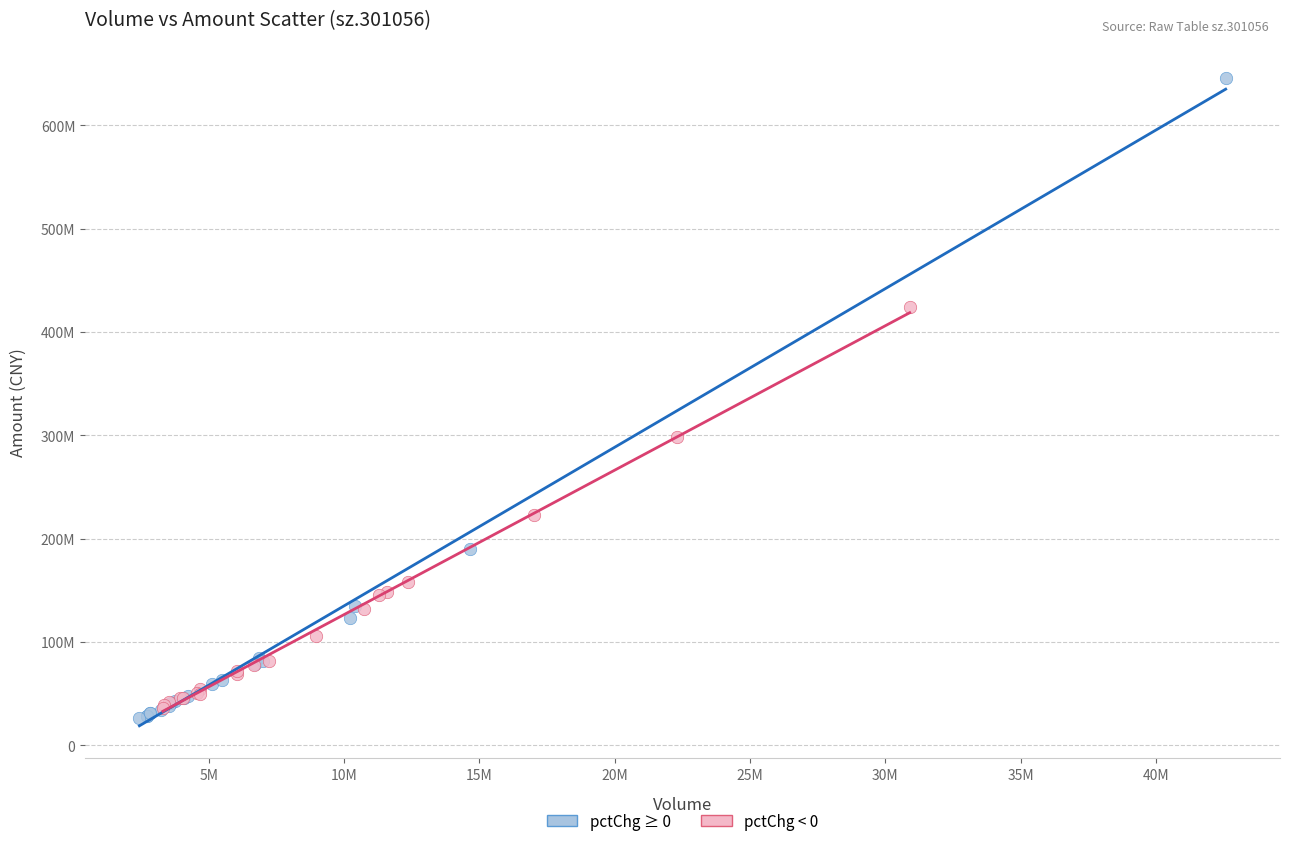

Which series reaches the maximum Y coordinate?

pctChg ≥ 0